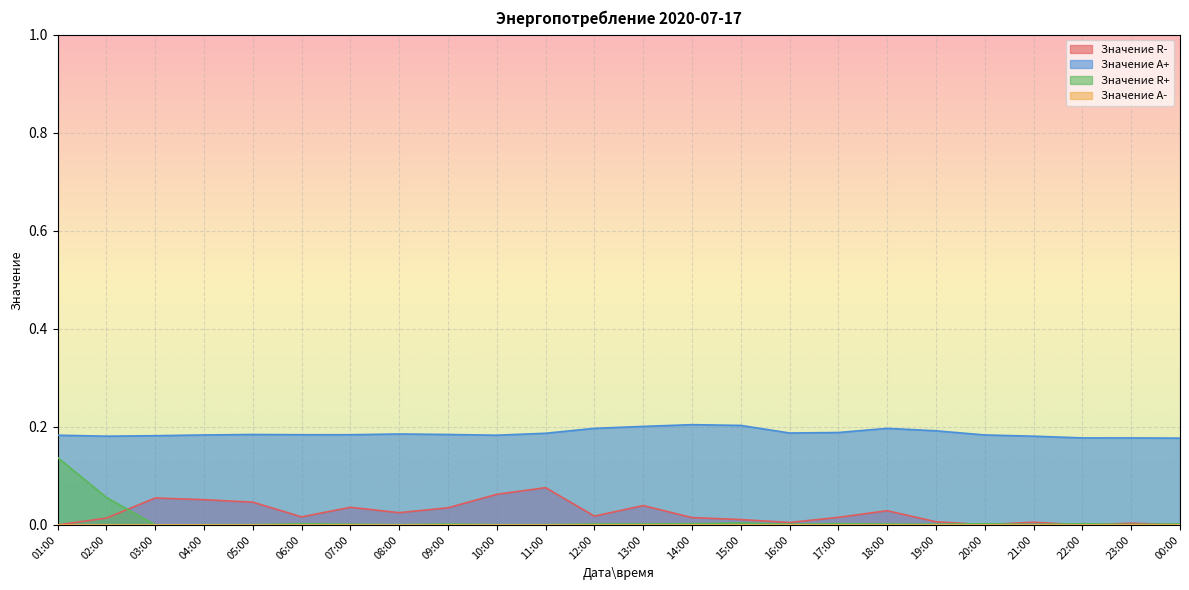

What is the difference between the second highest and second lowest values in the Значение R+ series?

0.1